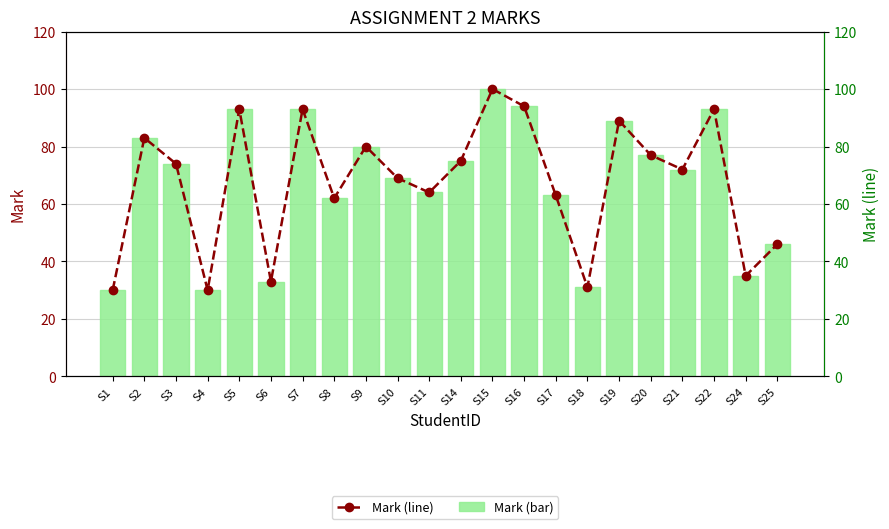

What is the value of the Mark (line) bar at the 18th from the left?

77